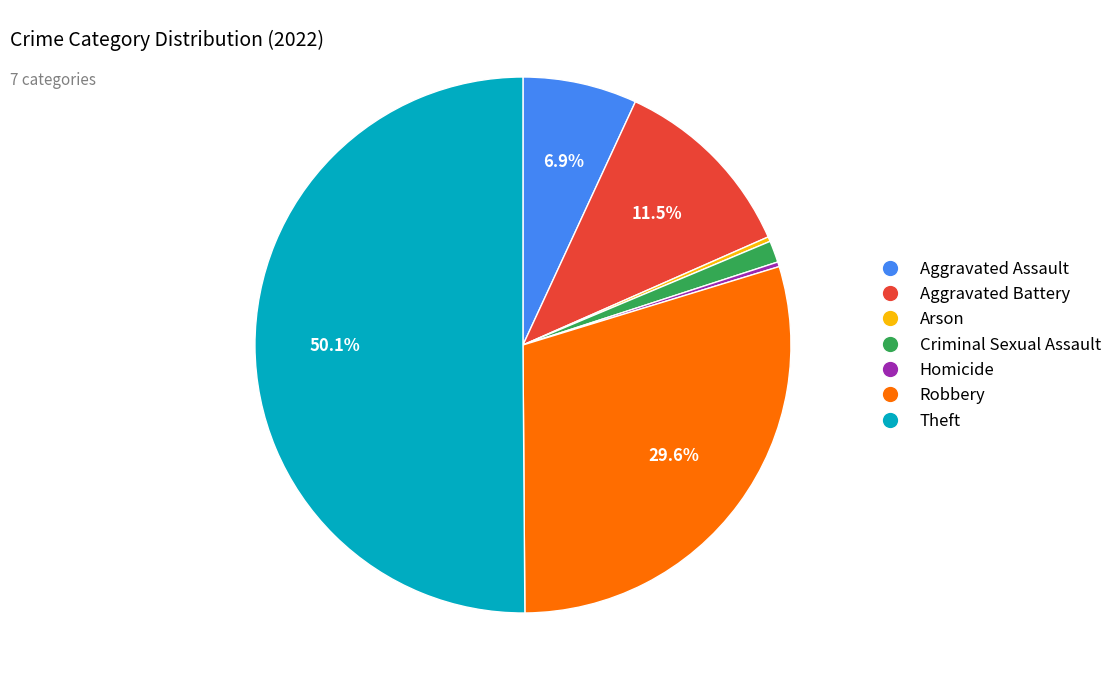

To the nearest percent, what is the difference between the Arson and Theft slice percentages?

50%